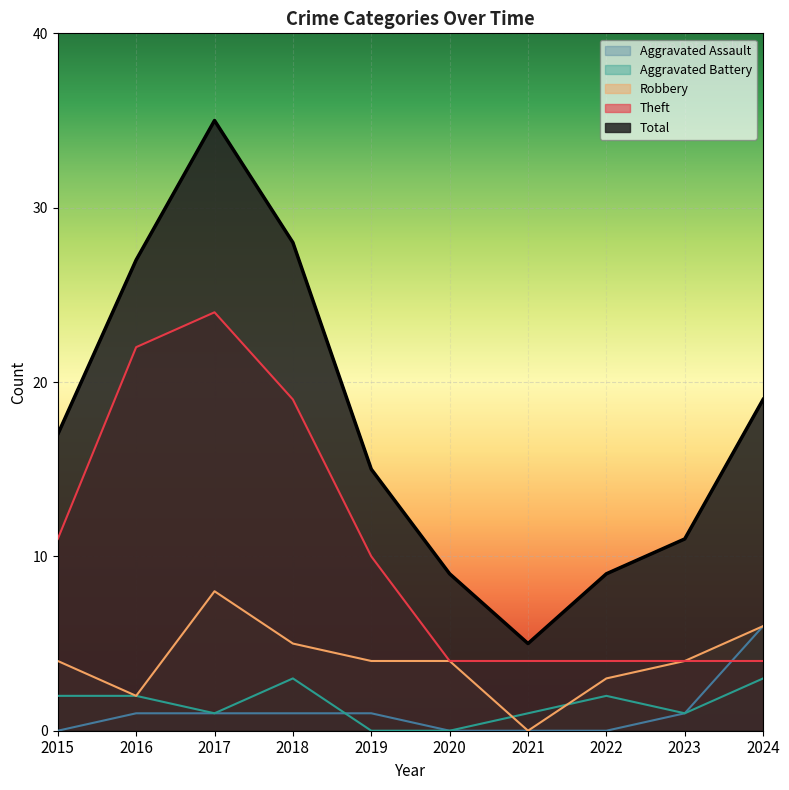

How many lines are shown in the chart?

5